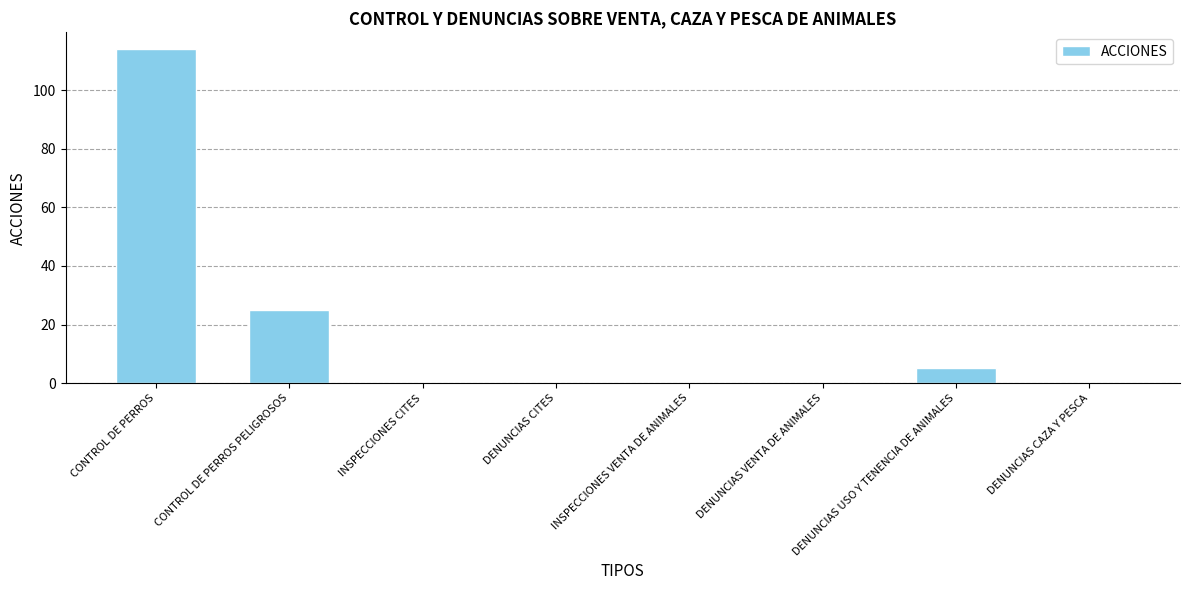

What is the change in value from CONTROL DE PERROS PELIGROSOS to DENUNCIAS CAZA Y PESCA?

-25